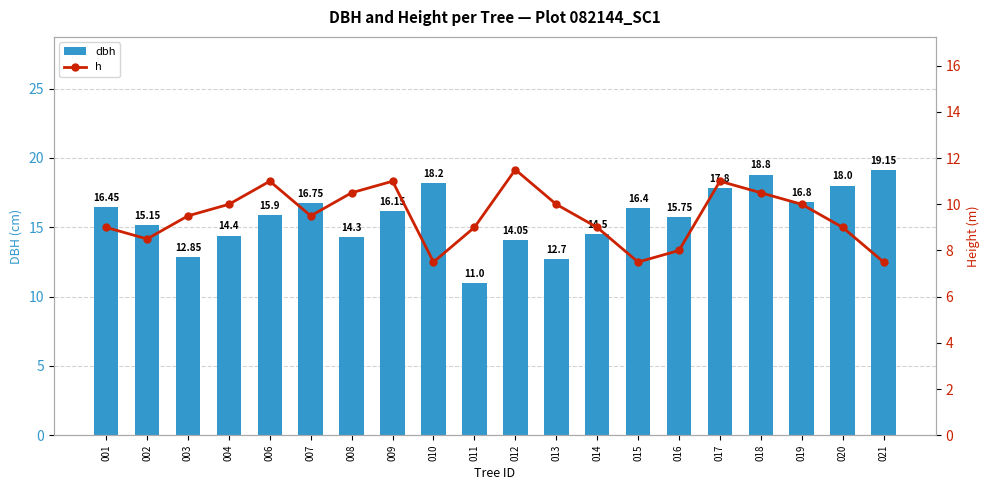

Reading left to right, what are all the values shown in this chart?

dbh: 16.4	15.2	12.8	14.4	15.9	16.8	14.3	16.1	18.2	11.0	14.1	12.7	14.5	16.4	15.8	17.8	18.8	16.8	18.0	19.1
h: 9.0	8.5	9.5	10.0	11.0	9.5	10.5	11.0	7.5	9.0	11.5	10.0	9.0	7.5	8.0	11.0	10.5	10.0	9.0	7.5